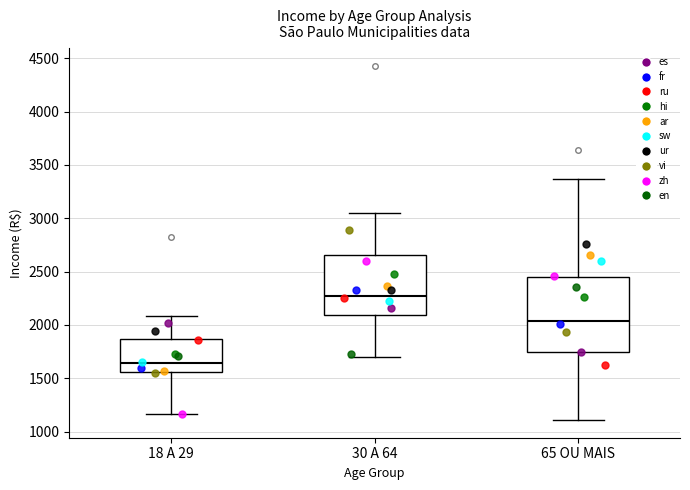

Which box is the tallest, from its lower edge to its upper edge?

65 OU MAIS